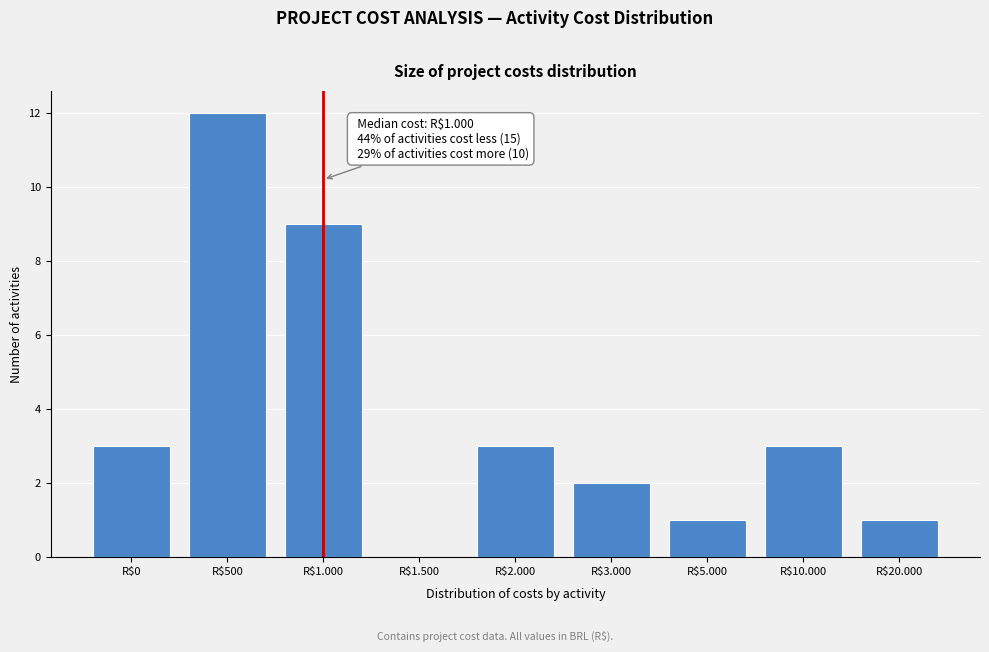

Which category has the highest value across all series?

R$500